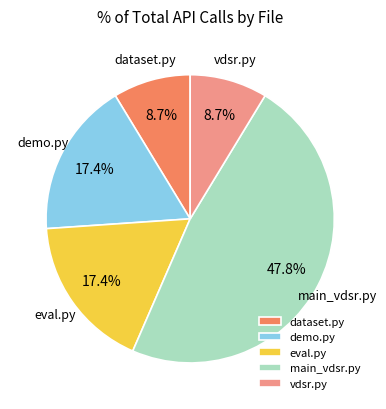

Does vdsr.py account for over 50% of the chart?

No